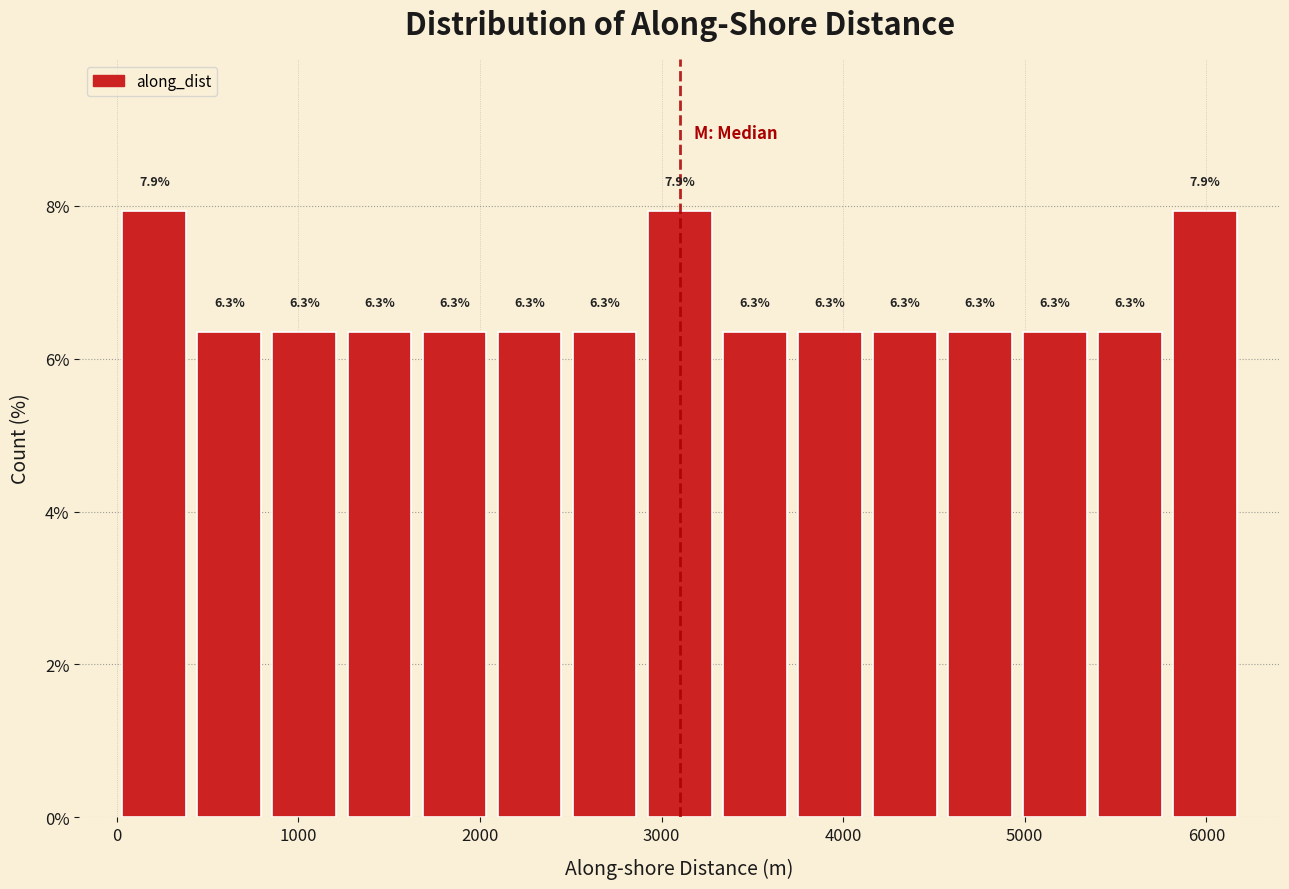

How tall is the bar that spans 2100 to 2500 on the x-axis? The bar edges are not printed on the chart, so give them approximately, as read against the axis.

6.3